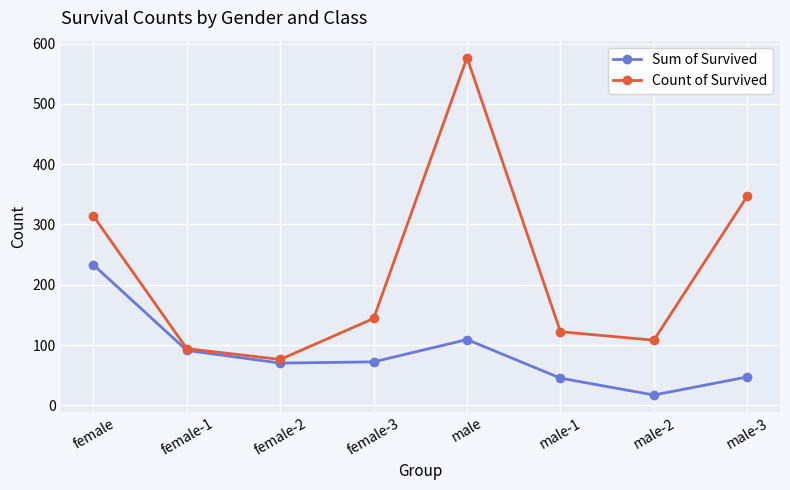

In Sum of Survived, how many points are lower than both neighbors (excluding endpoints)?

2